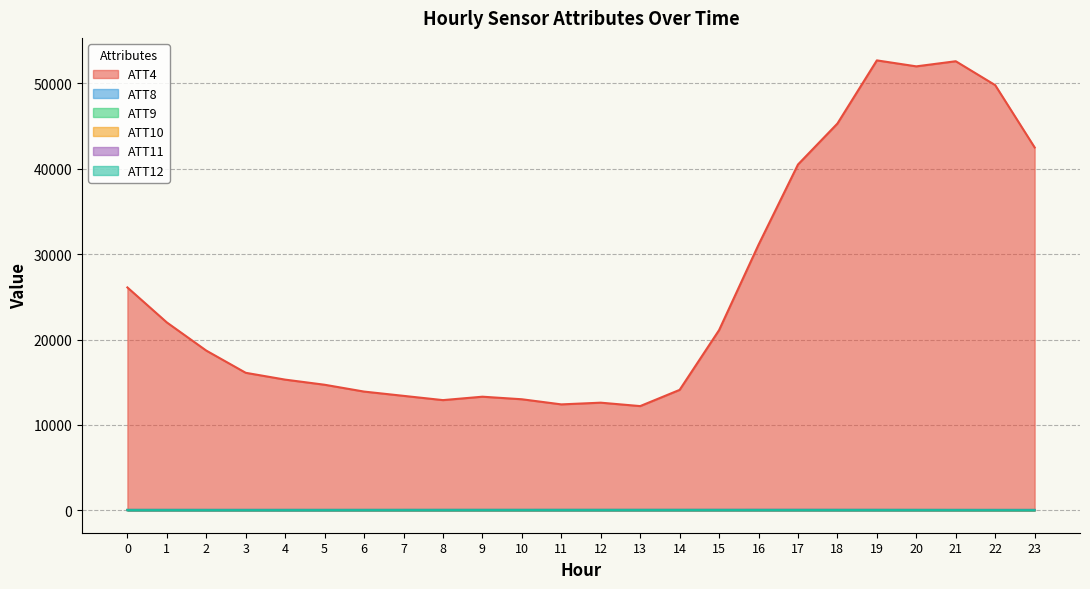

Between 13 and 23, which series saw the biggest shift?

ATT4